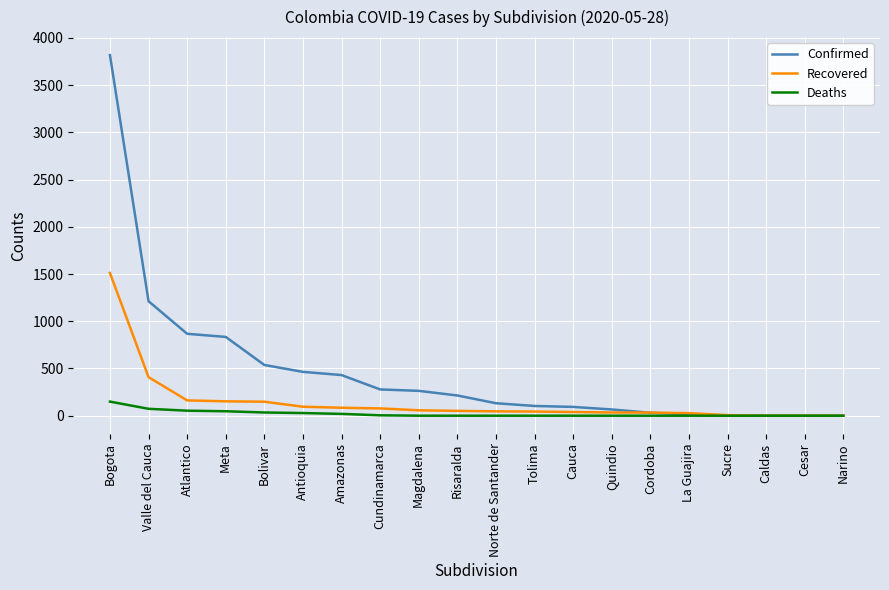

What is the highest value of the Deaths series?

149